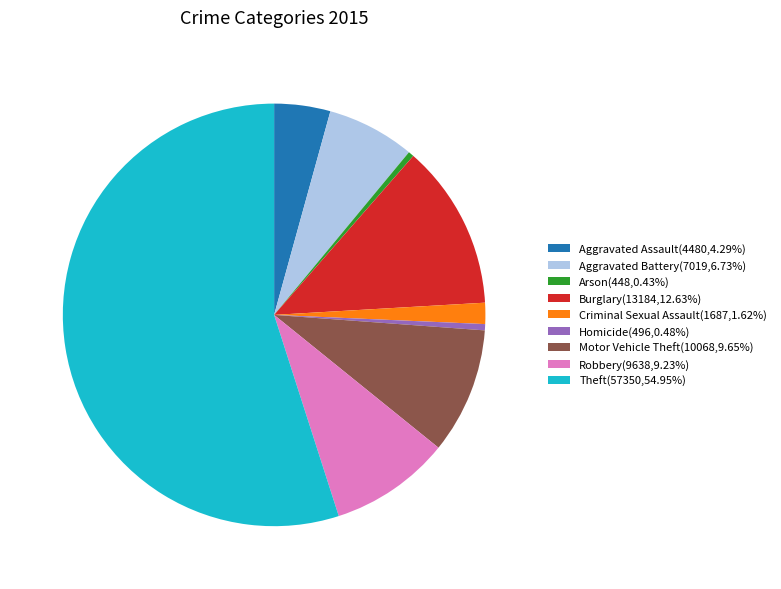

Do Robbery(9638,9.23%) and Criminal Sexual Assault(1687,1.62%) together represent more than half of the pie?

No